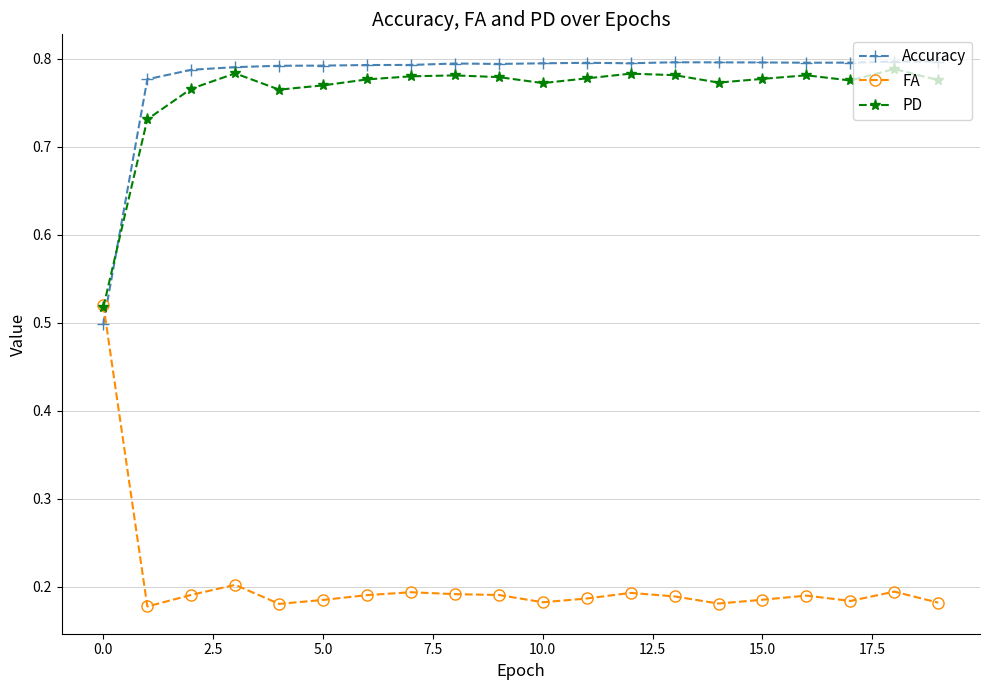

Count the FA values in the range 0 to 1.

20